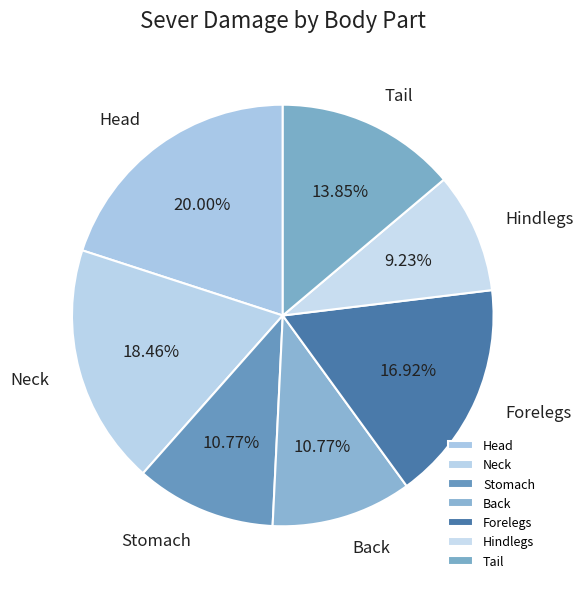

Count the number of slices in the pie.

7